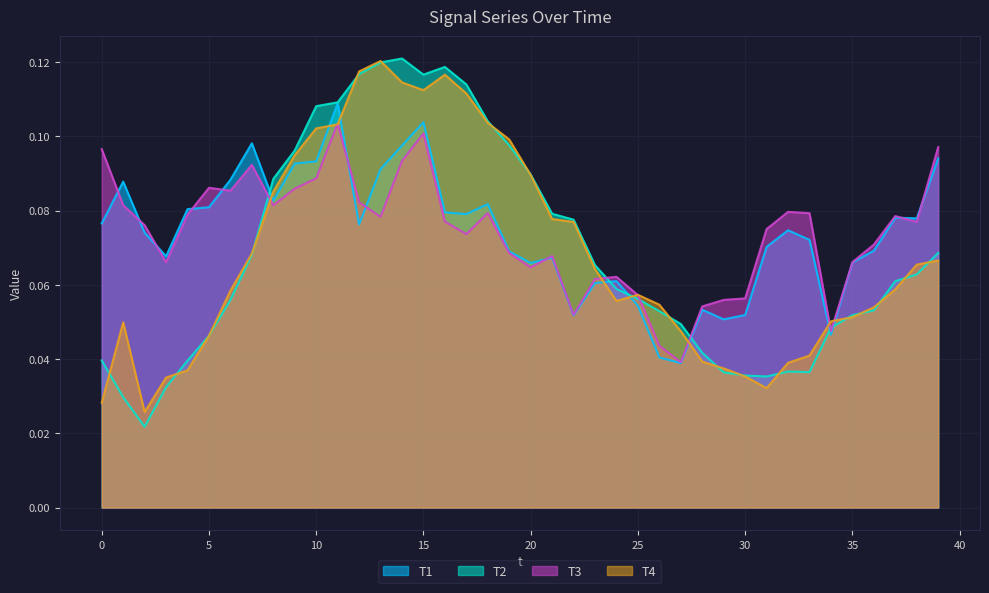

What is the value of the T3 point at the 2nd from the left?

0.1